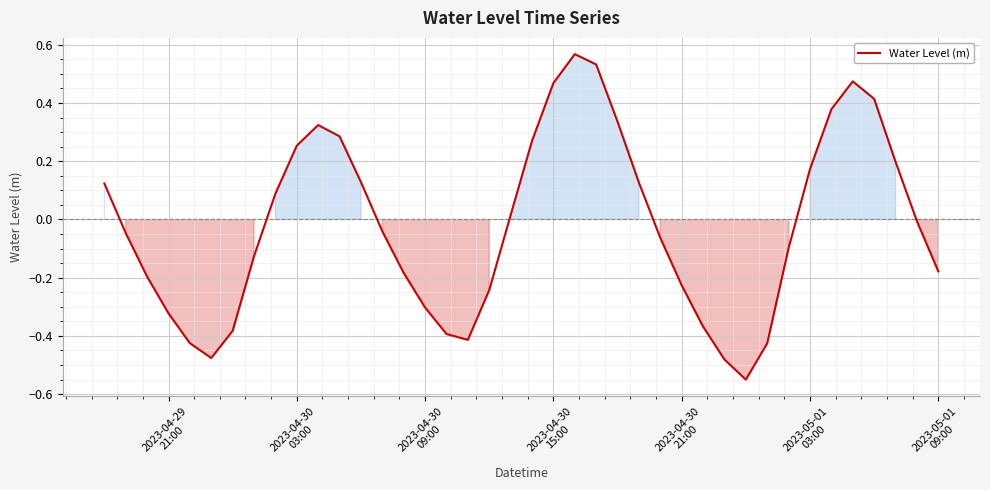

What is the difference between the maximum and minimum values?

1.1